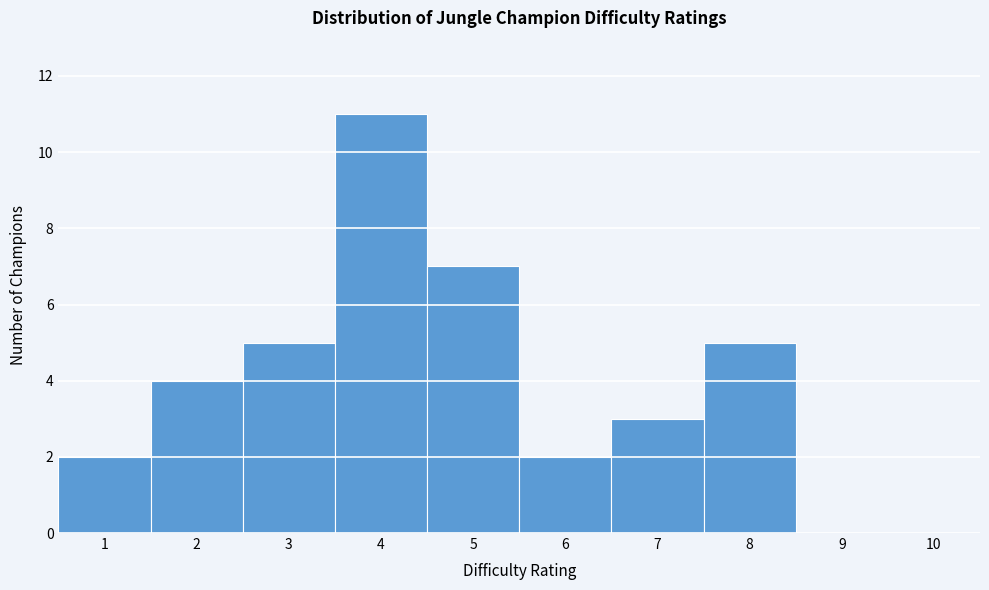

How tall is the bar that spans 1.5 to 2.5 on the x-axis? The values are not printed on the chart, so give them approximately, as read against the axis.

4